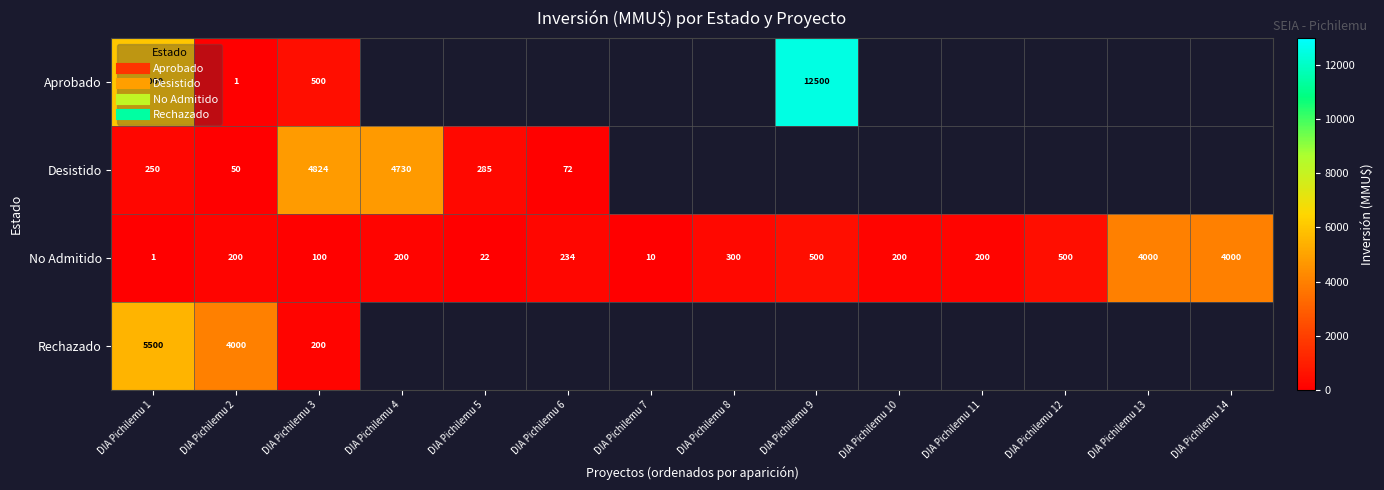

Which series changed the most between DIA Pichilemu 1 and DIA Pichilemu 4?

Desistido